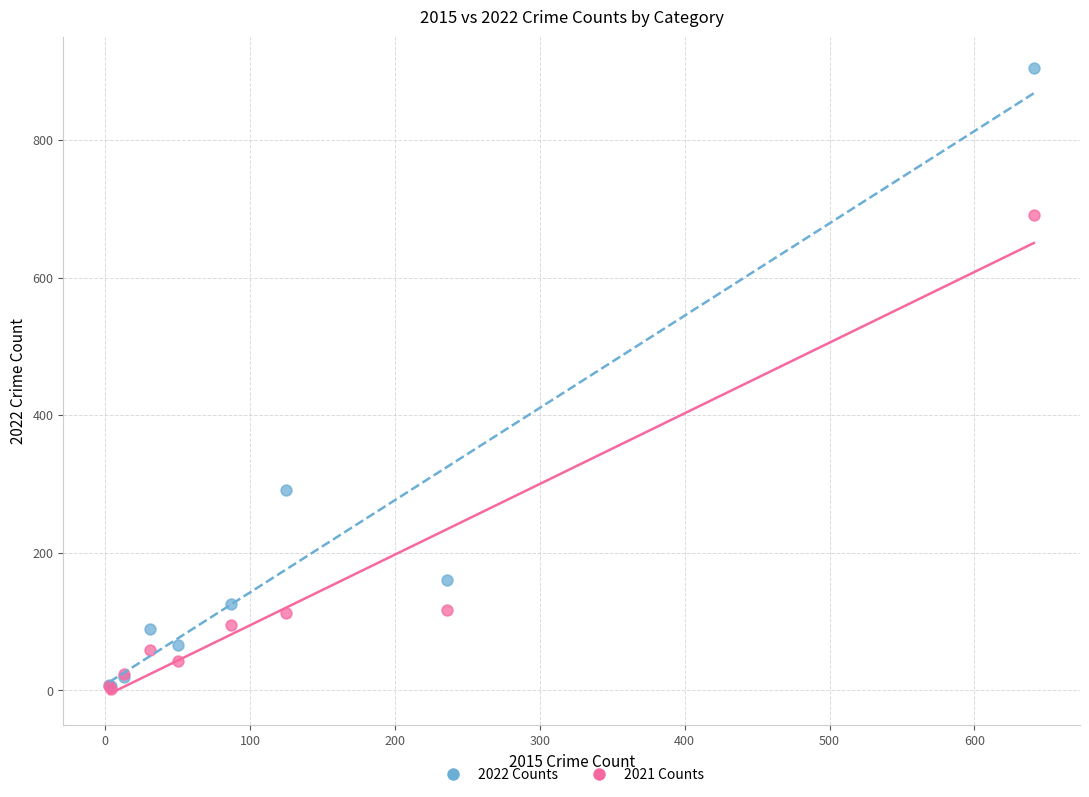

What are all the series names shown in the legend?

2022 Counts, 2021 Counts